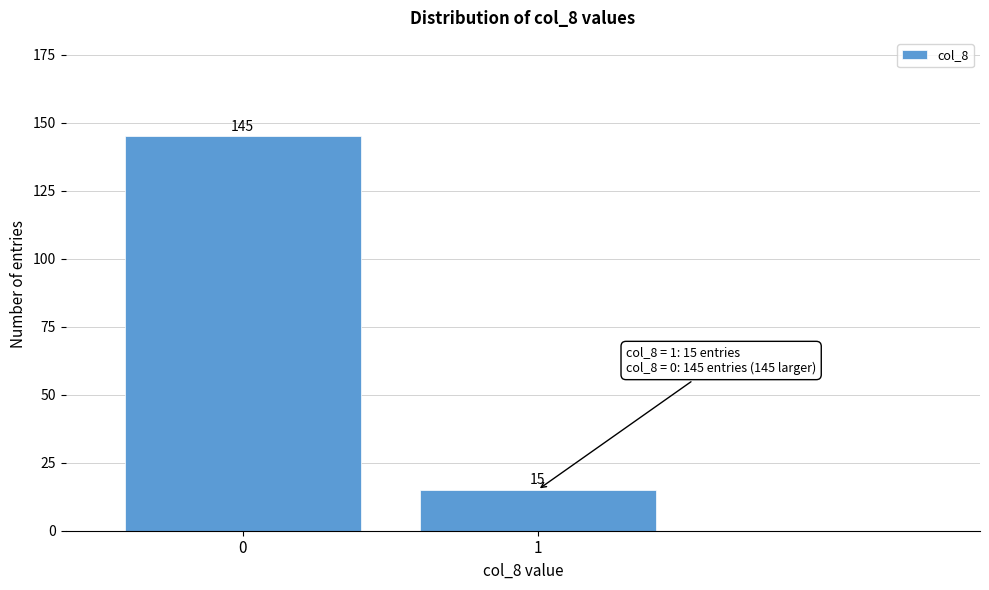

Reading right to left, transcribe all the data shown in this chart.

15	145